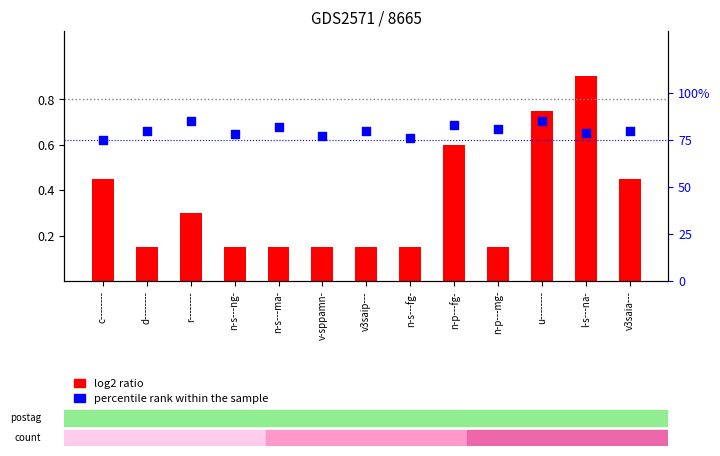

Is the value of percentile rank within the sample at v3saip--- greater than the value of log2 ratio at u--------?

Yes